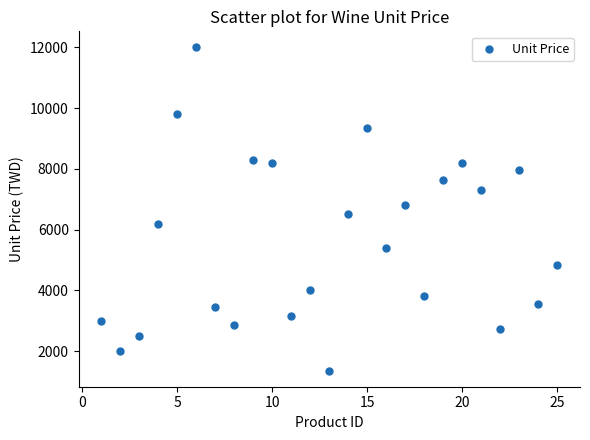

What is the range of Y values (max minus min)?

10643